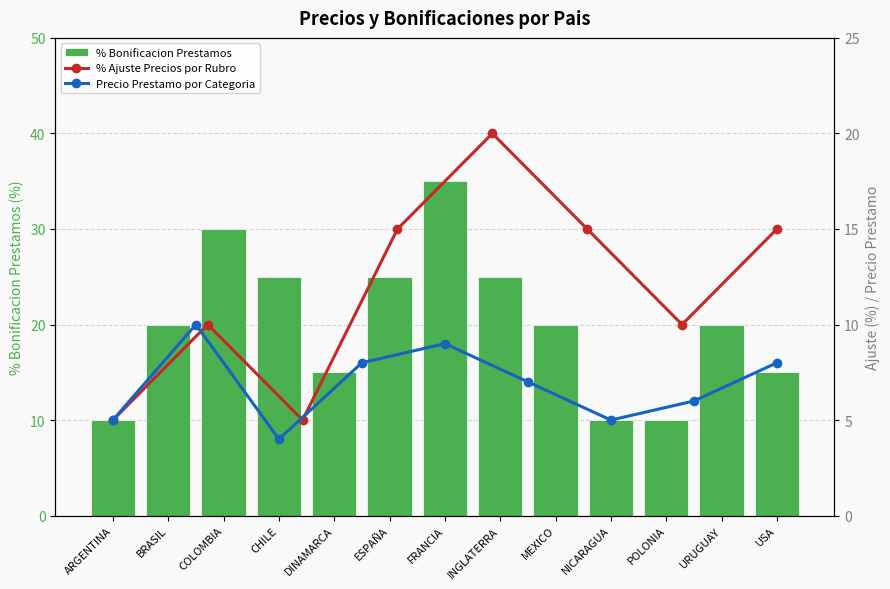

How many data points are less than 20?

5